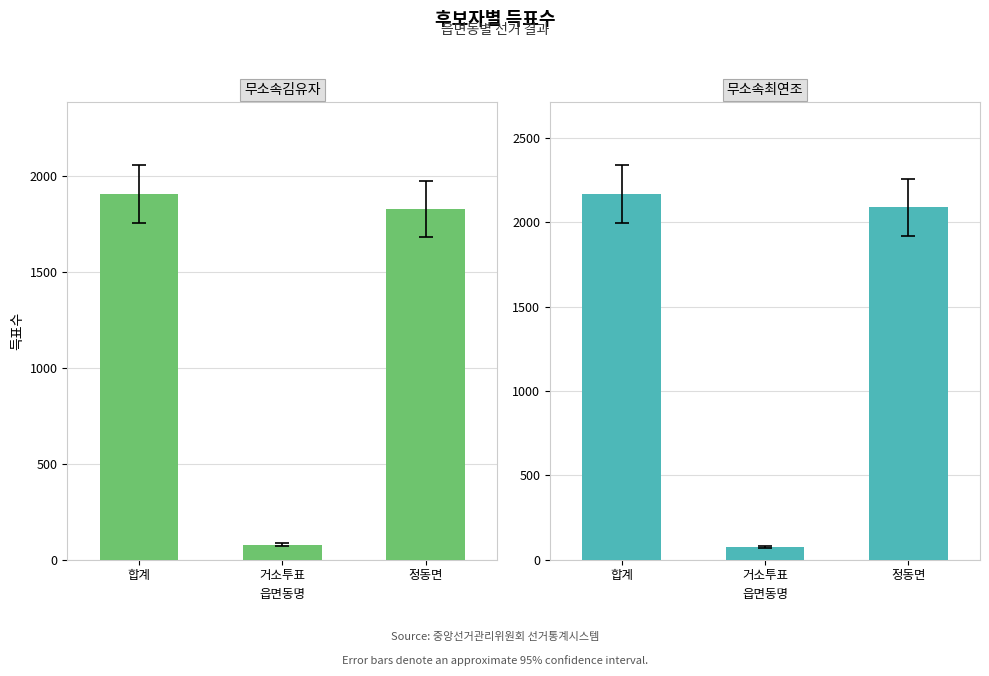

Which has a higher value, 합계 or 정동면?

합계